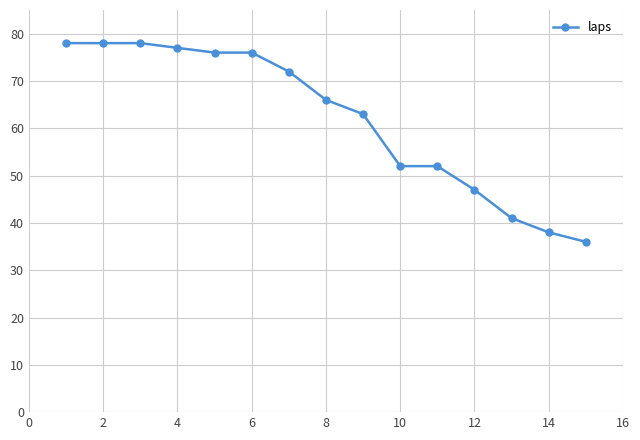

What is the value of the 14th point from the left?

38